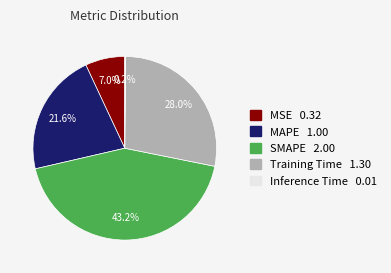

Does Training Time represent more than half of the total?

No